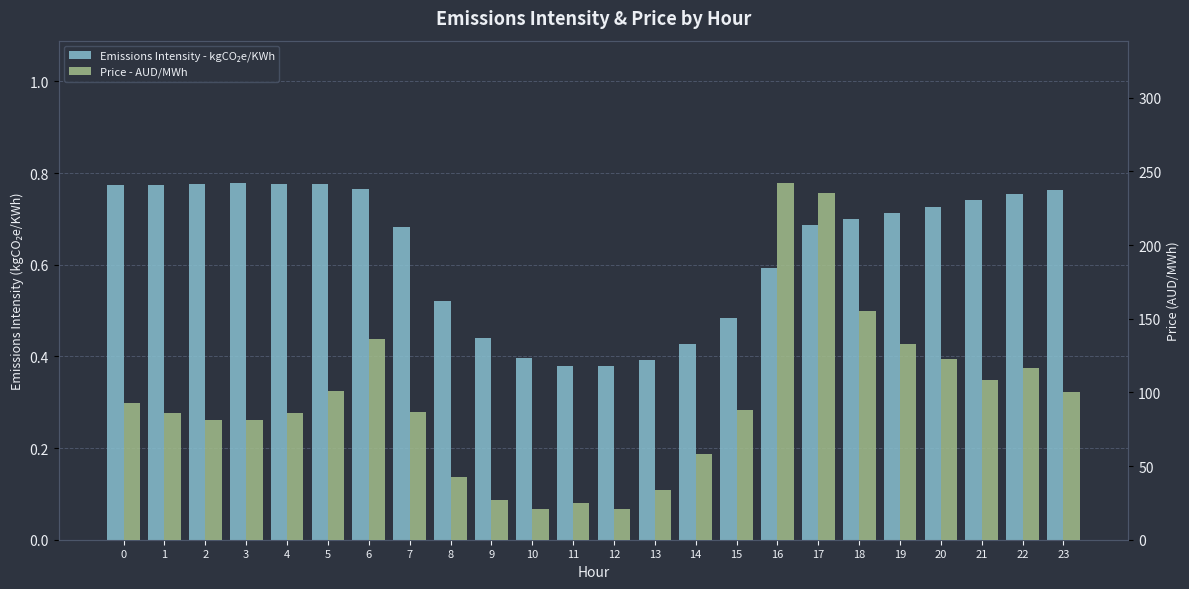

The Emissions Intensity - kgCO2e/KWh series shows 0.4 at 17. True or false?

False